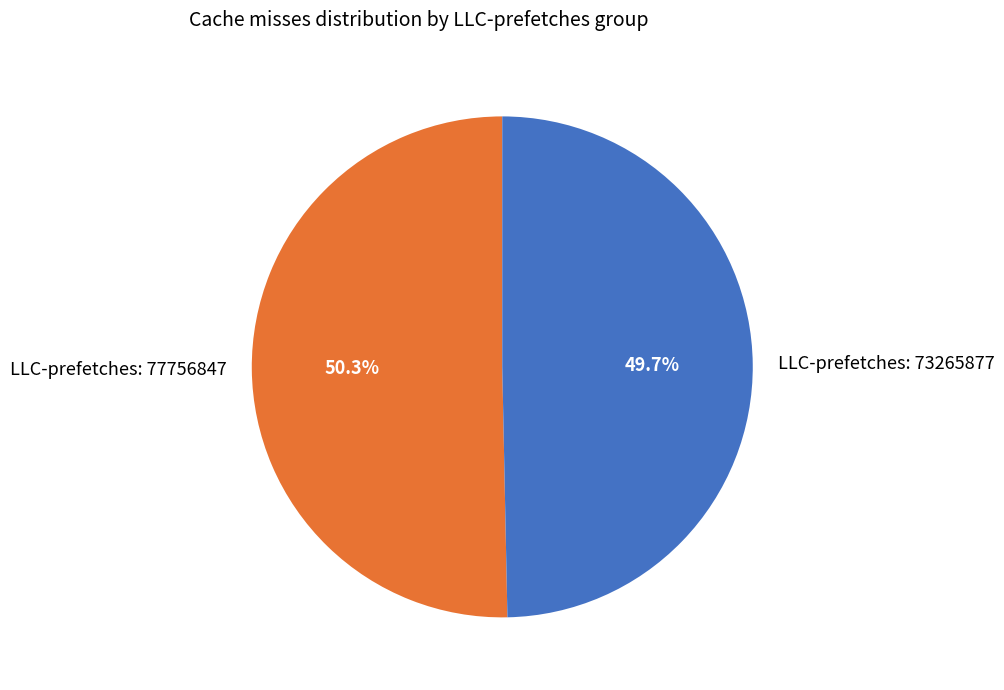

To the nearest percent, what is the difference between the largest and smallest slice percentages?

1%